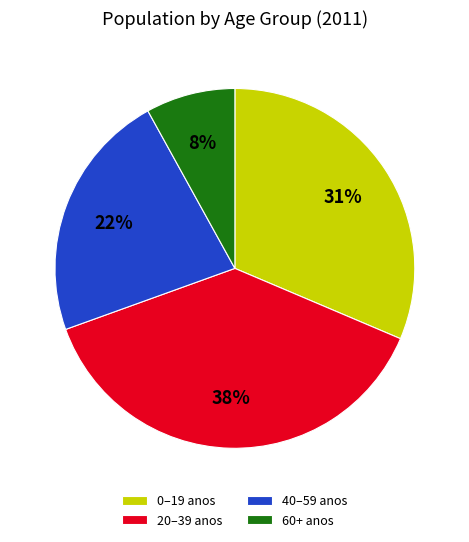

True or false: 40–59 anos accounts for 22% of the total.

True